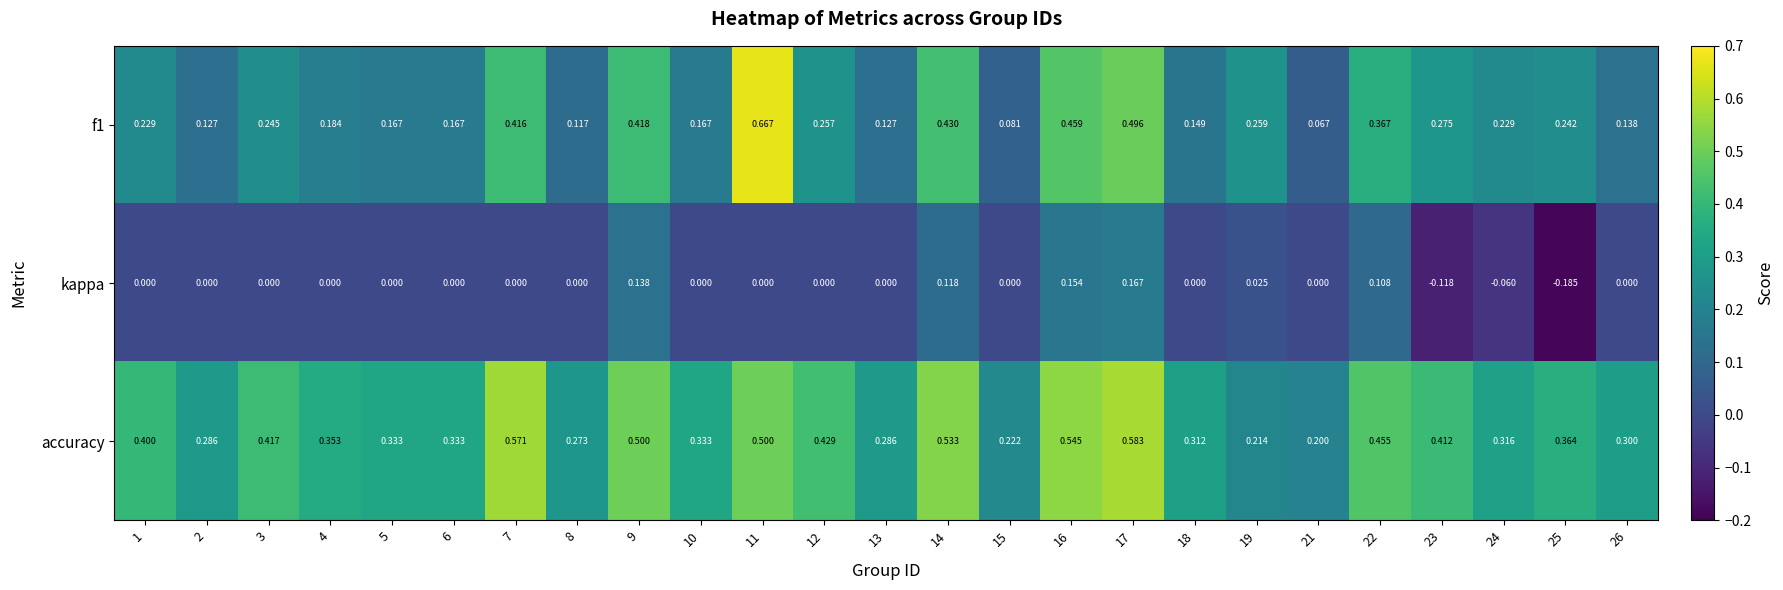

Between 9 and 25, which series saw the biggest shift?

kappa